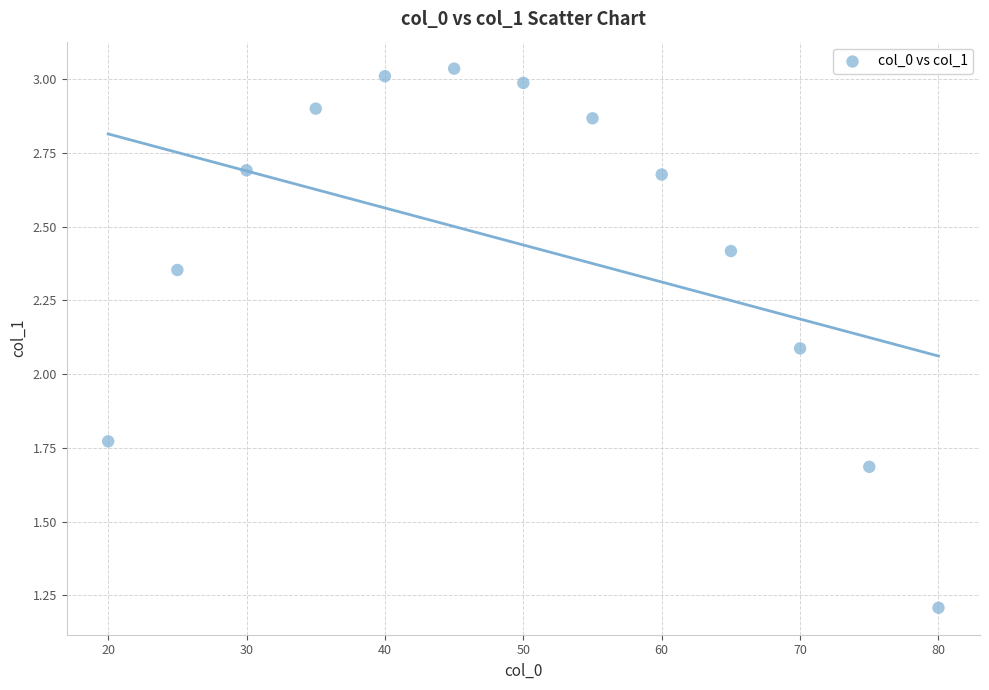

What is the range of X values (max minus min)?

60.0